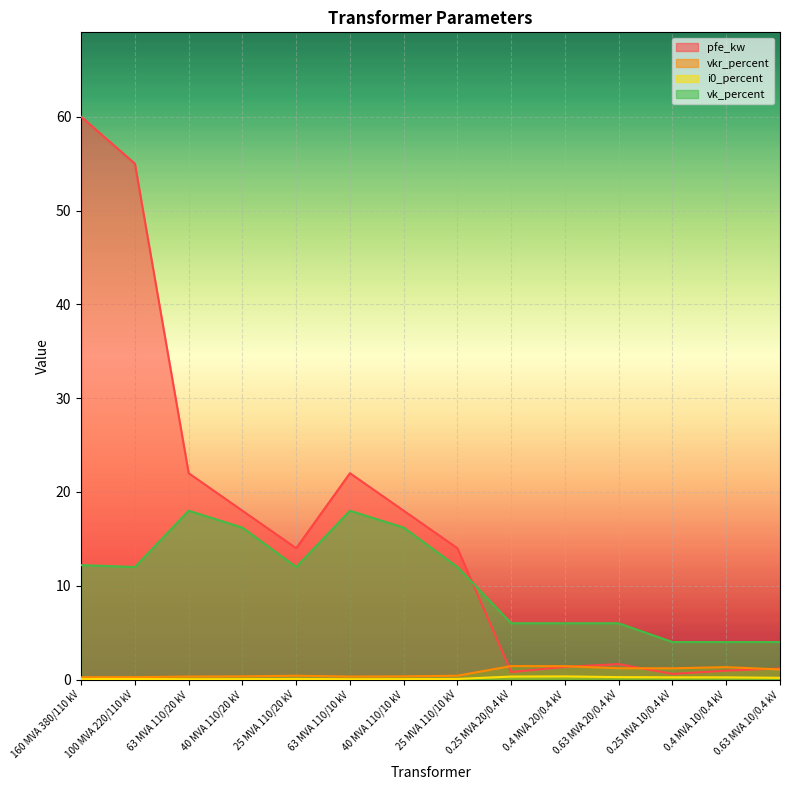

Reading left to right, extract all data points from this chart.

pfe_kw: 160 MVA 380/110 kV=60.0	100 MVA 220/110 kV=55.0	63 MVA 110/20 kV=22.0	40 MVA 110/20 kV=18.0	25 MVA 110/20 kV=14.0	63 MVA 110/10 kV=22.0	40 MVA 110/10 kV=18.0	25 MVA 110/10 kV=14.0	0.25 MVA 20/0.4 kV=0.8	0.4 MVA 20/0.4 kV=1.4	0.63 MVA 20/0.4 kV=1.6	0.25 MVA 10/0.4 kV=0.6	0.4 MVA 10/0.4 kV=0.9	0.63 MVA 10/0.4 kV=1.2
vkr_percent: 160 MVA 380/110 kV=0.2	100 MVA 220/110 kV=0.3	63 MVA 110/20 kV=0.3	40 MVA 110/20 kV=0.3	25 MVA 110/20 kV=0.4	63 MVA 110/10 kV=0.3	40 MVA 110/10 kV=0.3	25 MVA 110/10 kV=0.4	0.25 MVA 20/0.4 kV=1.4	0.4 MVA 20/0.4 kV=1.4	0.63 MVA 20/0.4 kV=1.2	0.25 MVA 10/0.4 kV=1.2	0.4 MVA 10/0.4 kV=1.3	0.63 MVA 10/0.4 kV=1.1
i0_percent: 160 MVA 380/110 kV=0.1	100 MVA 220/110 kV=0.1	63 MVA 110/20 kV=0.0	40 MVA 110/20 kV=0.1	25 MVA 110/20 kV=0.1	63 MVA 110/10 kV=0.0	40 MVA 110/10 kV=0.1	25 MVA 110/10 kV=0.1	0.25 MVA 20/0.4 kV=0.3	0.4 MVA 20/0.4 kV=0.3	0.63 MVA 20/0.4 kV=0.3	0.25 MVA 10/0.4 kV=0.2	0.4 MVA 10/0.4 kV=0.2	0.63 MVA 10/0.4 kV=0.2
vk_percent: 160 MVA 380/110 kV=12.2	100 MVA 220/110 kV=12.0	63 MVA 110/20 kV=18.0	40 MVA 110/20 kV=16.2	25 MVA 110/20 kV=12.0	63 MVA 110/10 kV=18.0	40 MVA 110/10 kV=16.2	25 MVA 110/10 kV=12.0	0.25 MVA 20/0.4 kV=6.0	0.4 MVA 20/0.4 kV=6.0	0.63 MVA 20/0.4 kV=6.0	0.25 MVA 10/0.4 kV=4.0	0.4 MVA 10/0.4 kV=4.0	0.63 MVA 10/0.4 kV=4.0